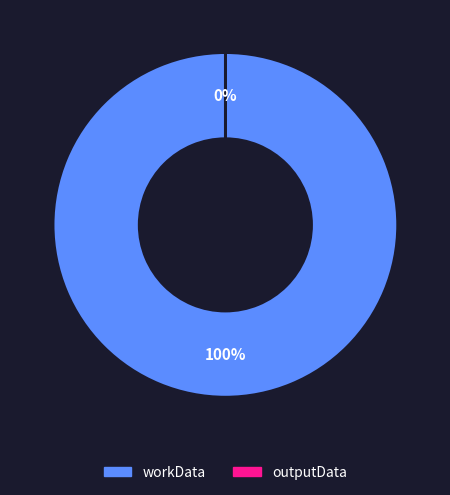

Which category has the smallest portion of the pie?

outputData